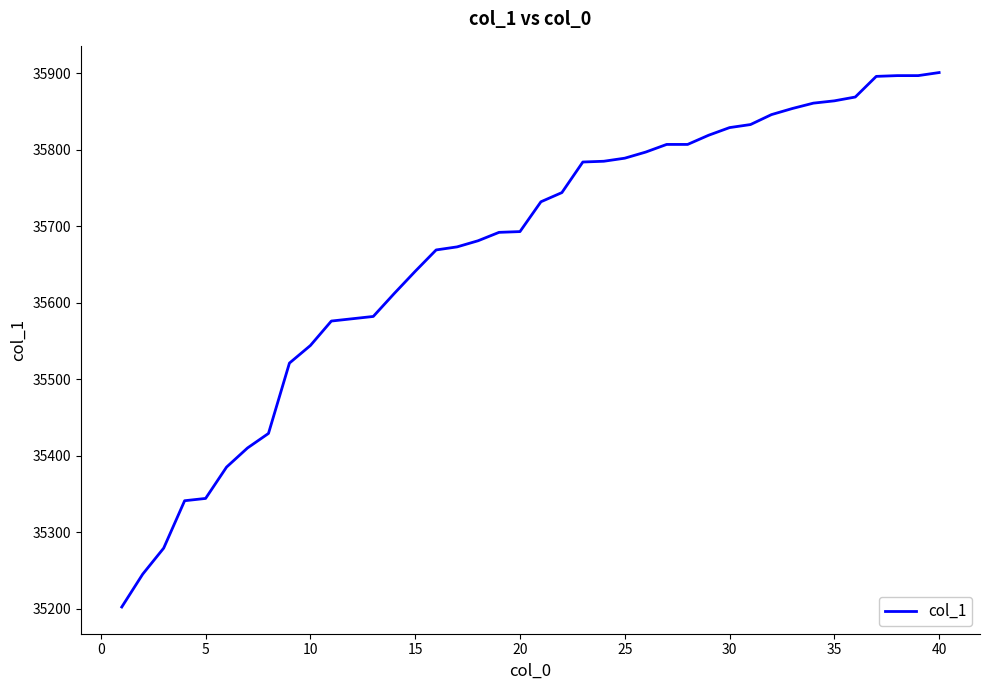

What is the greatest value displayed?

35901